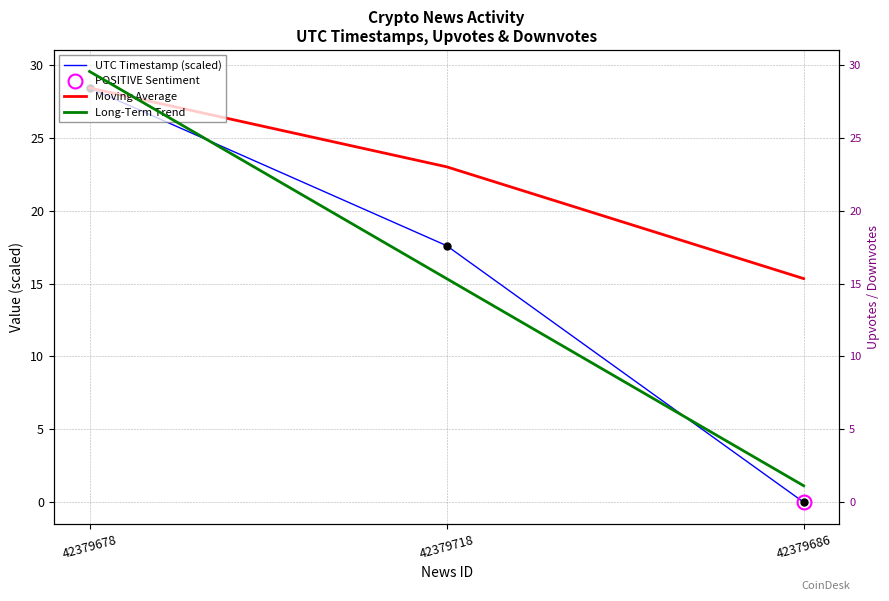

What is the label of the 1st point from the left?

42379678